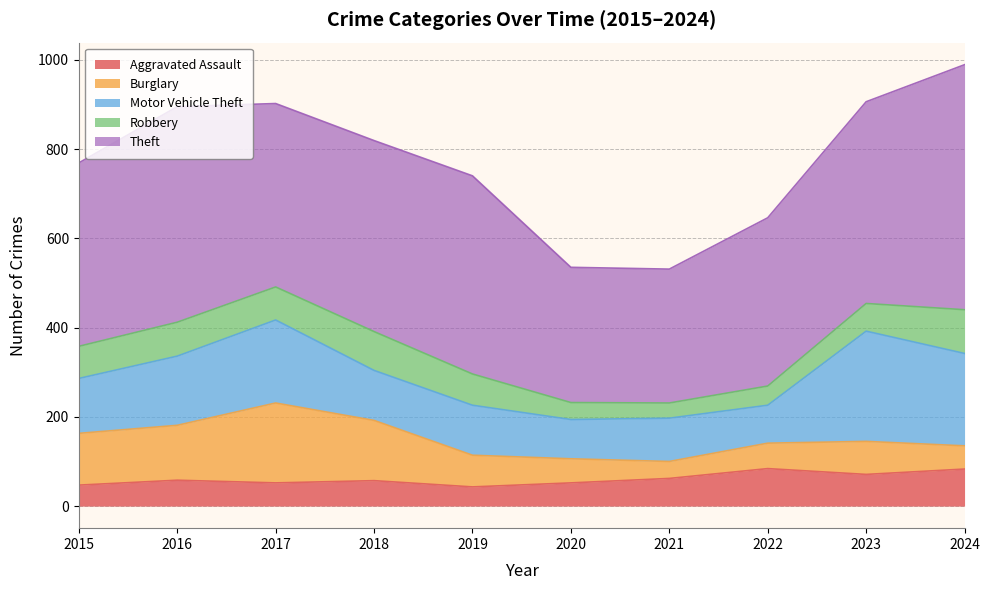

The Theft series shows 377 at 2022. True or false?

True